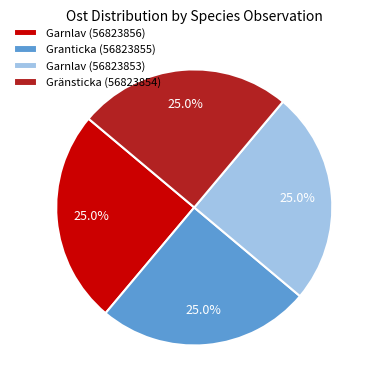

What is the total percentage of Gränsticka (56823854) and Garnlav (56823853)?

50.0%